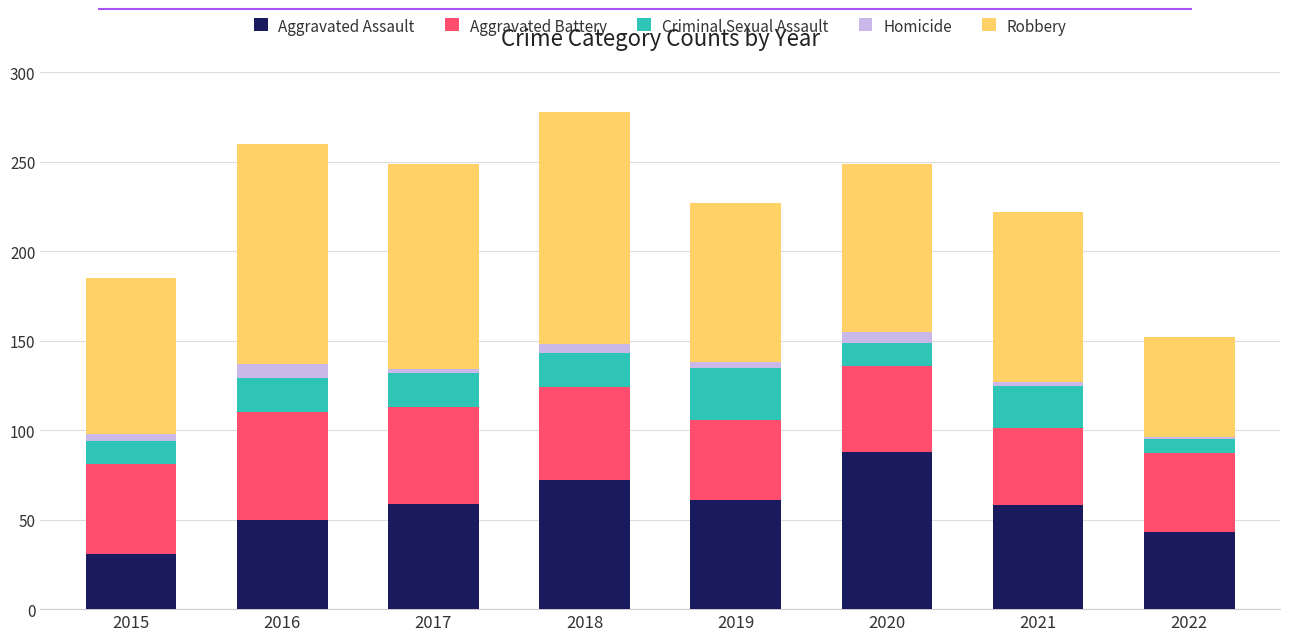

At which label does Aggravated Assault reach its peak?

2020